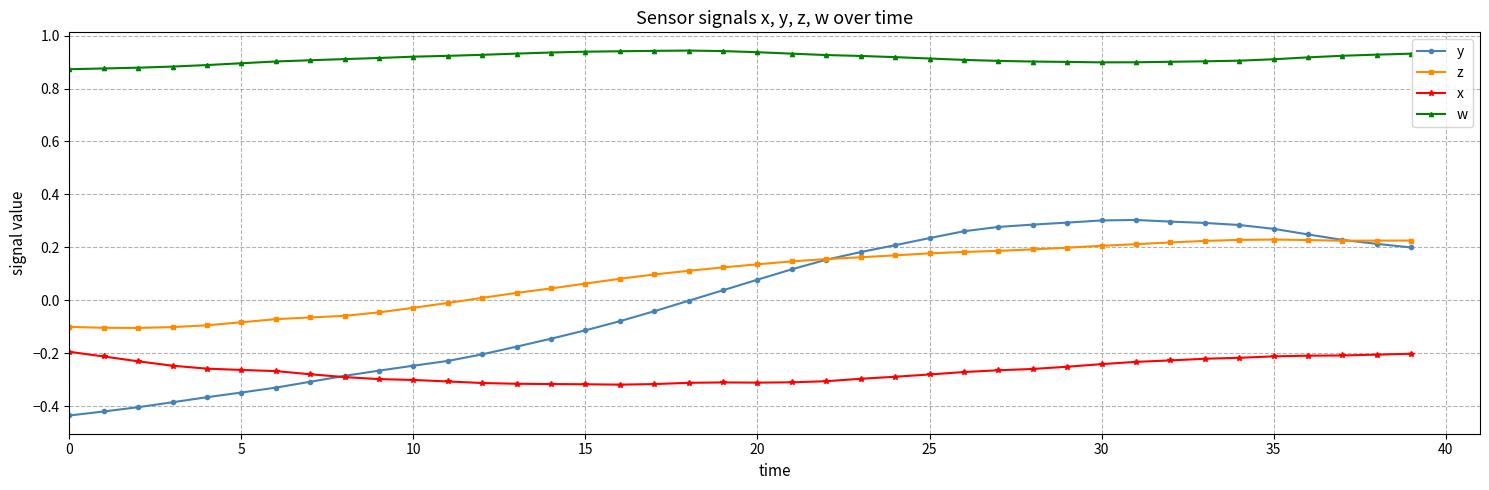

Which series has the largest total across all categories?

w